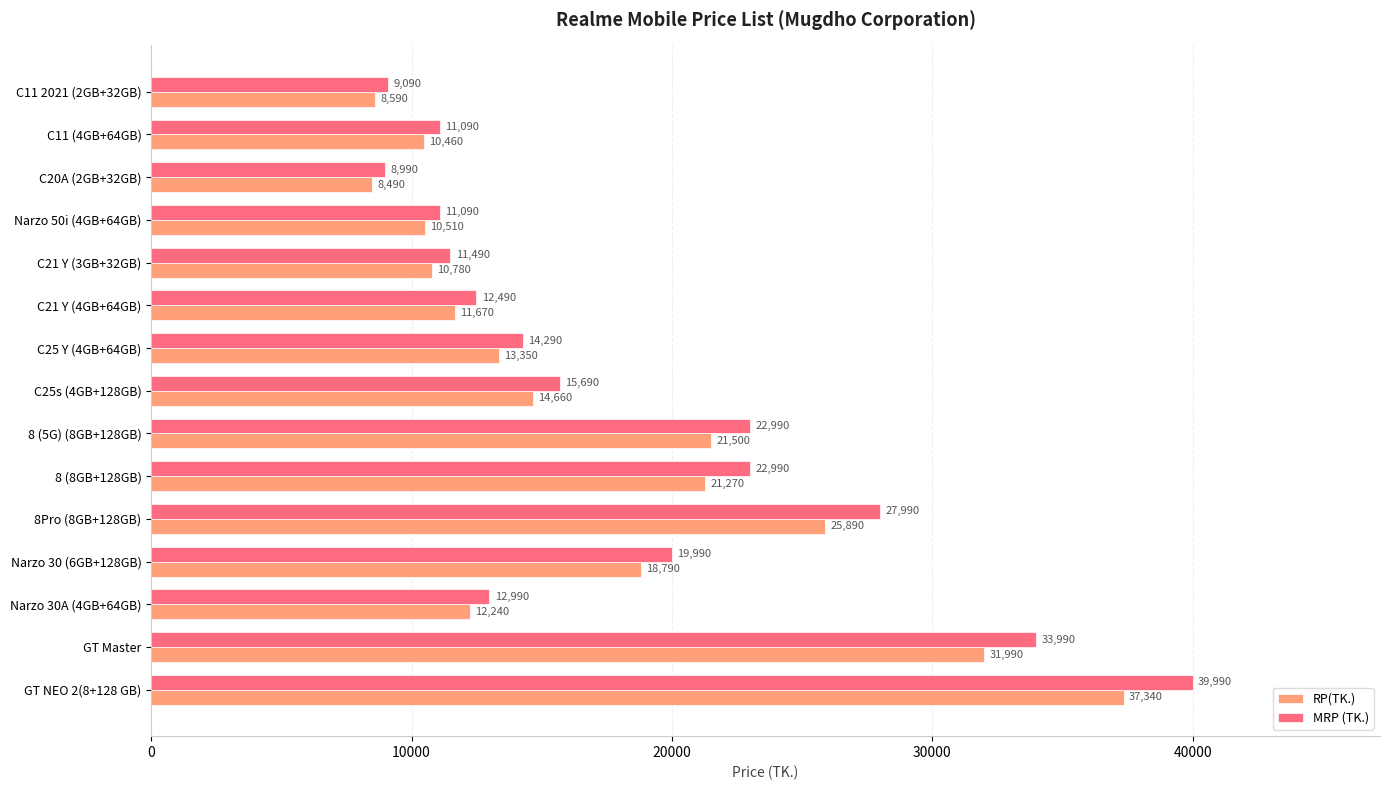

Between C20A (2GB+32GB) and 8 (8GB+128GB), which series saw the biggest shift?

MRP (TK.)